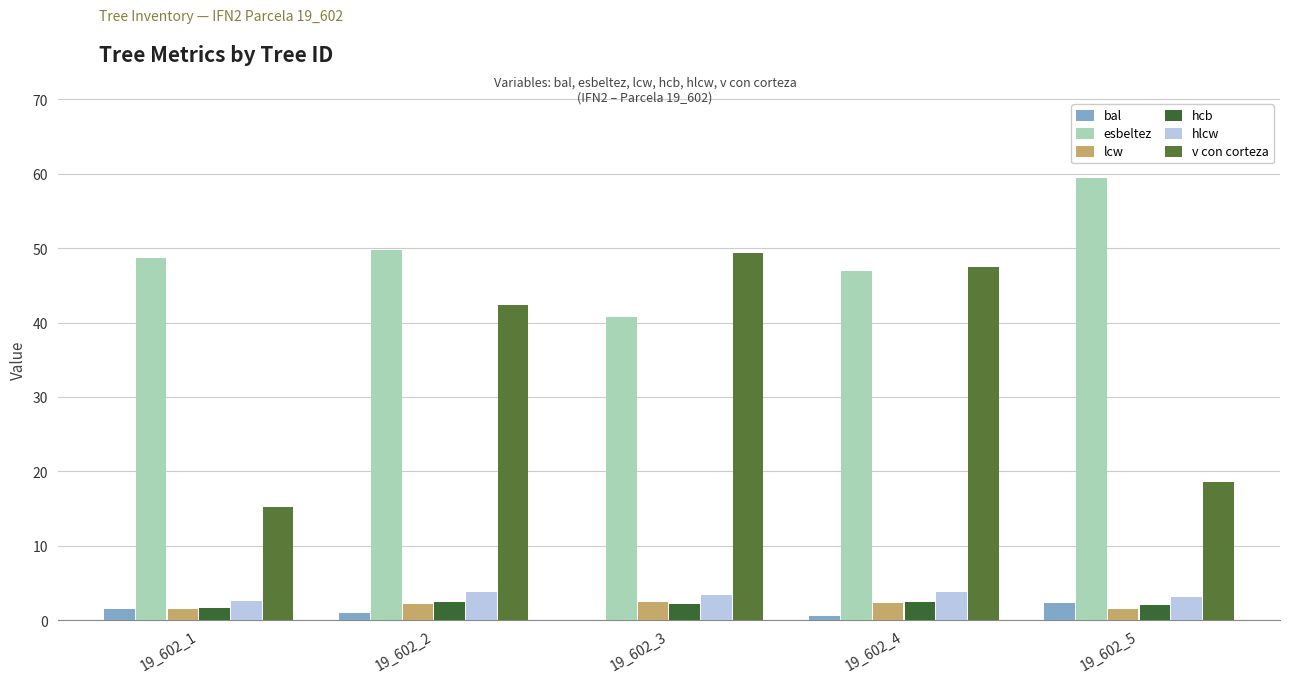

What is the lowest value of the lcw series?

1.5